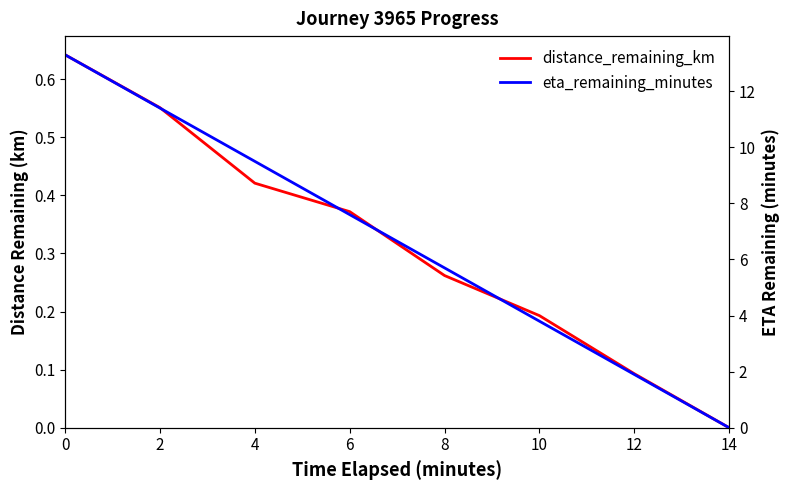

What is the total value across all series at 6?

8.0